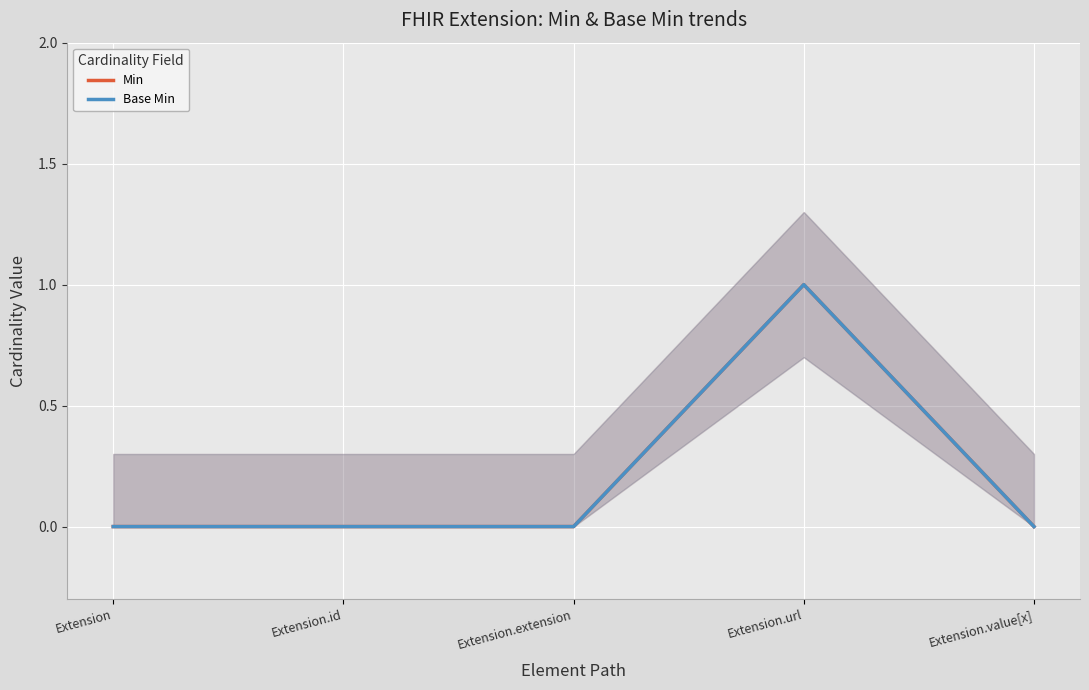

At which label does Base Min reach its peak?

Extension.url